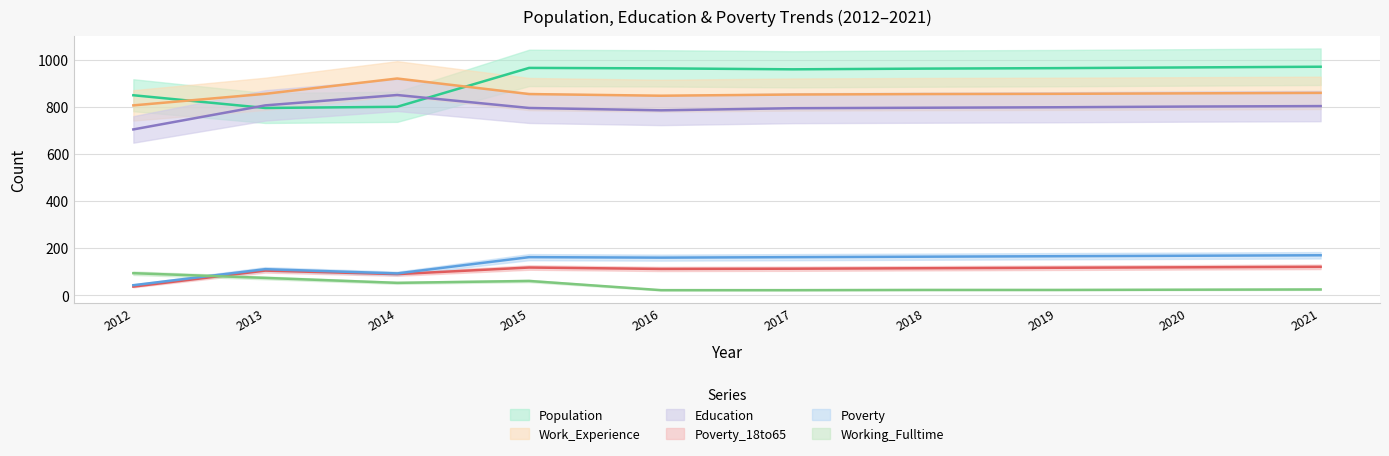

What is the total value across all series at 2020?

2936